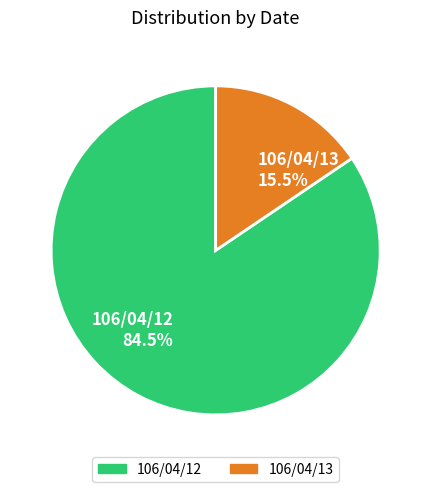

Is the sum of 106/04/13 and 106/04/12 greater than half?

Yes